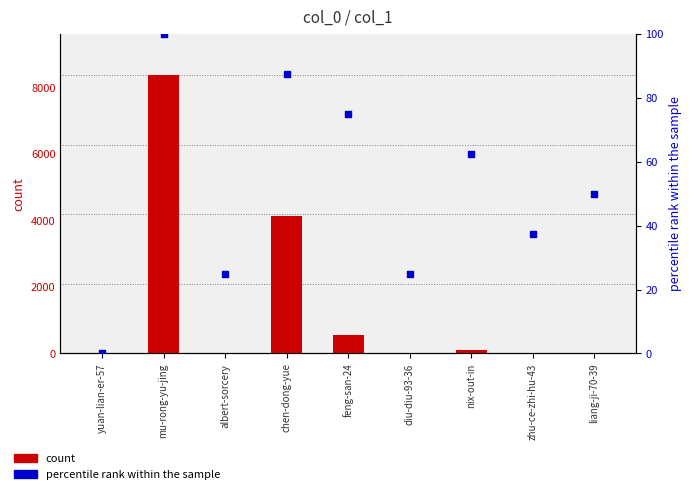

Which series has the largest total across all categories?

count